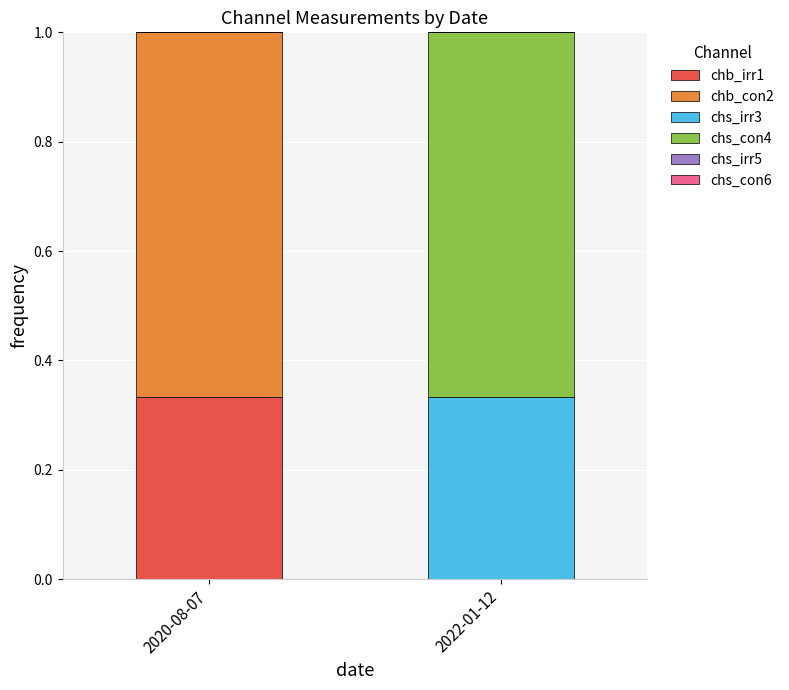

Which category has the highest value in the chb_irr1 series?

2020-08-07